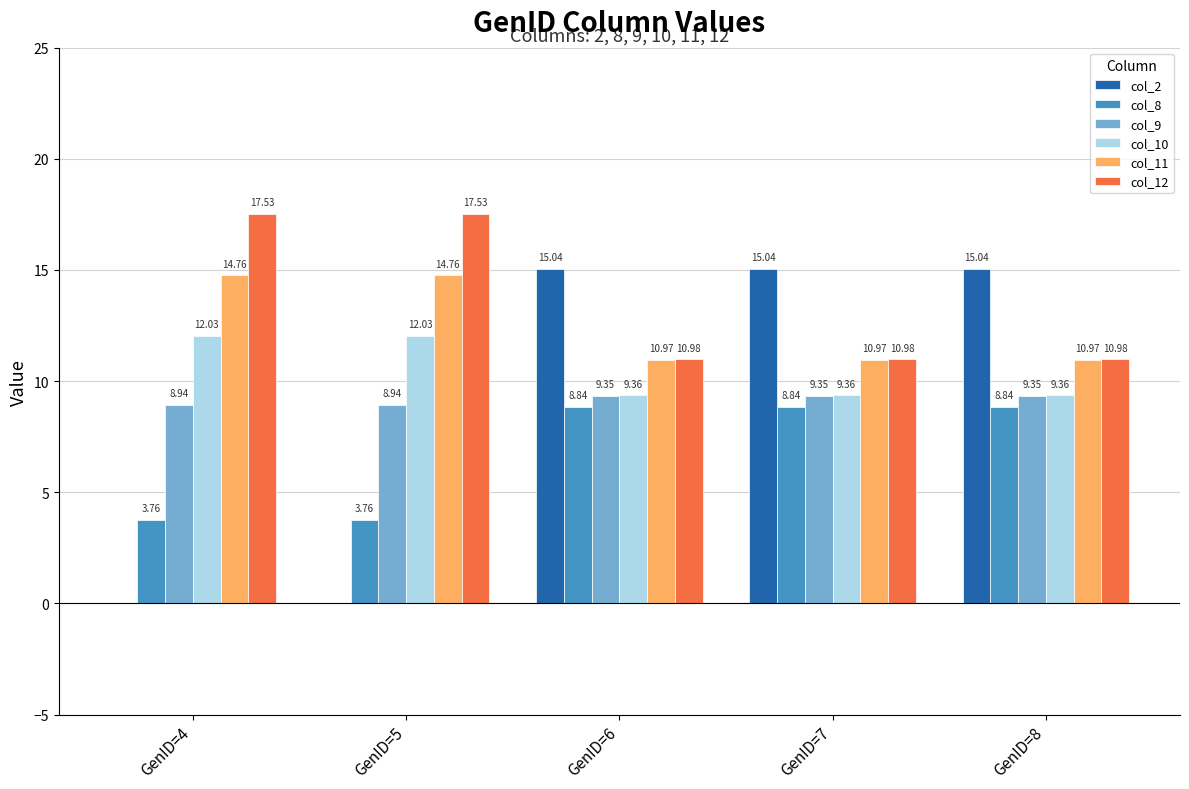

What is the sum of all col_11 values?

62.4